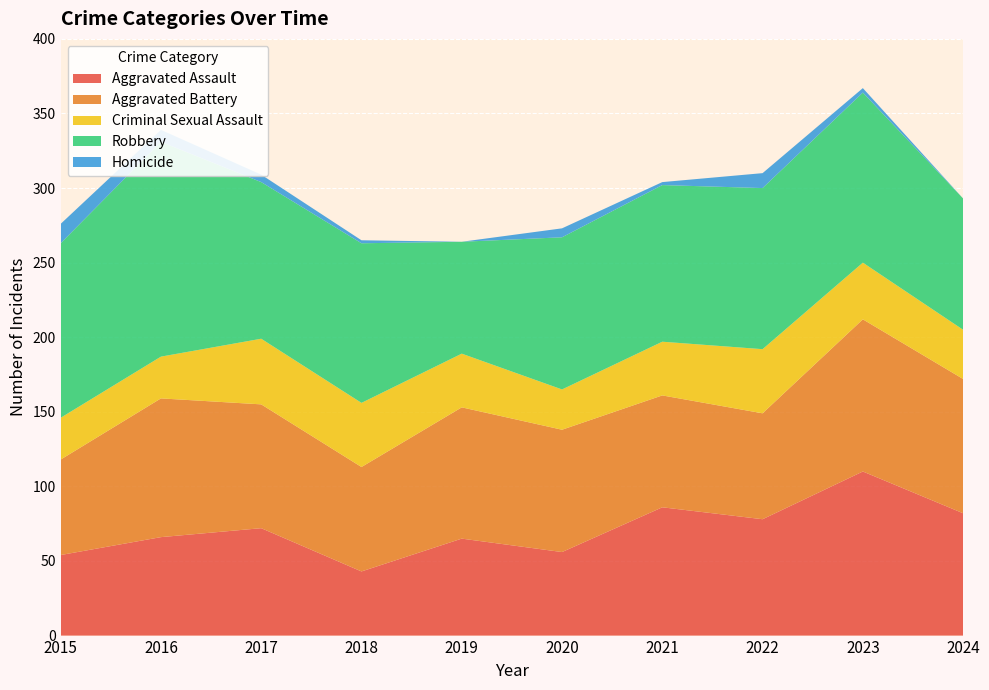

Reading right to left, list all the values displayed in this chart.

Aggravated Assault: 82	110	78	86	56	65	43	72	66	54
Aggravated Battery: 90	102	71	75	82	88	70	83	93	64
Criminal Sexual Assault: 33	38	43	36	27	36	43	44	28	28
Robbery: 88	114	108	105	102	75	107	105	144	117
Homicide: 0	3	10	2	6	0	2	5	8	13